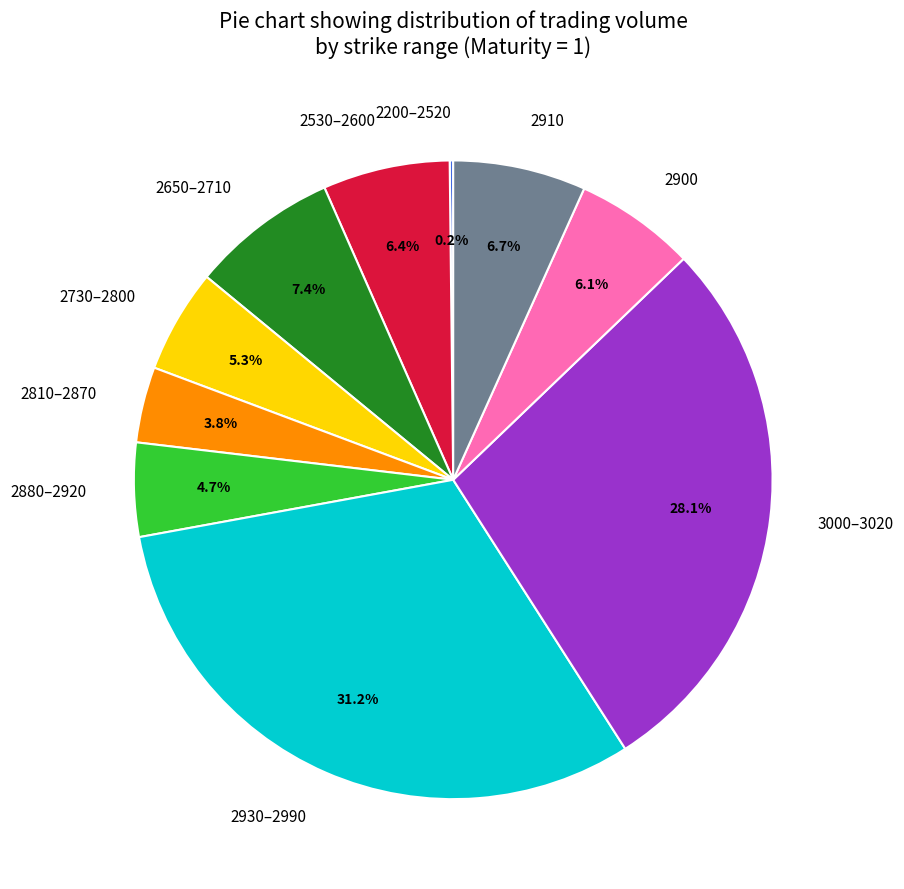

Is there any slice that represents more than half of the pie?

No